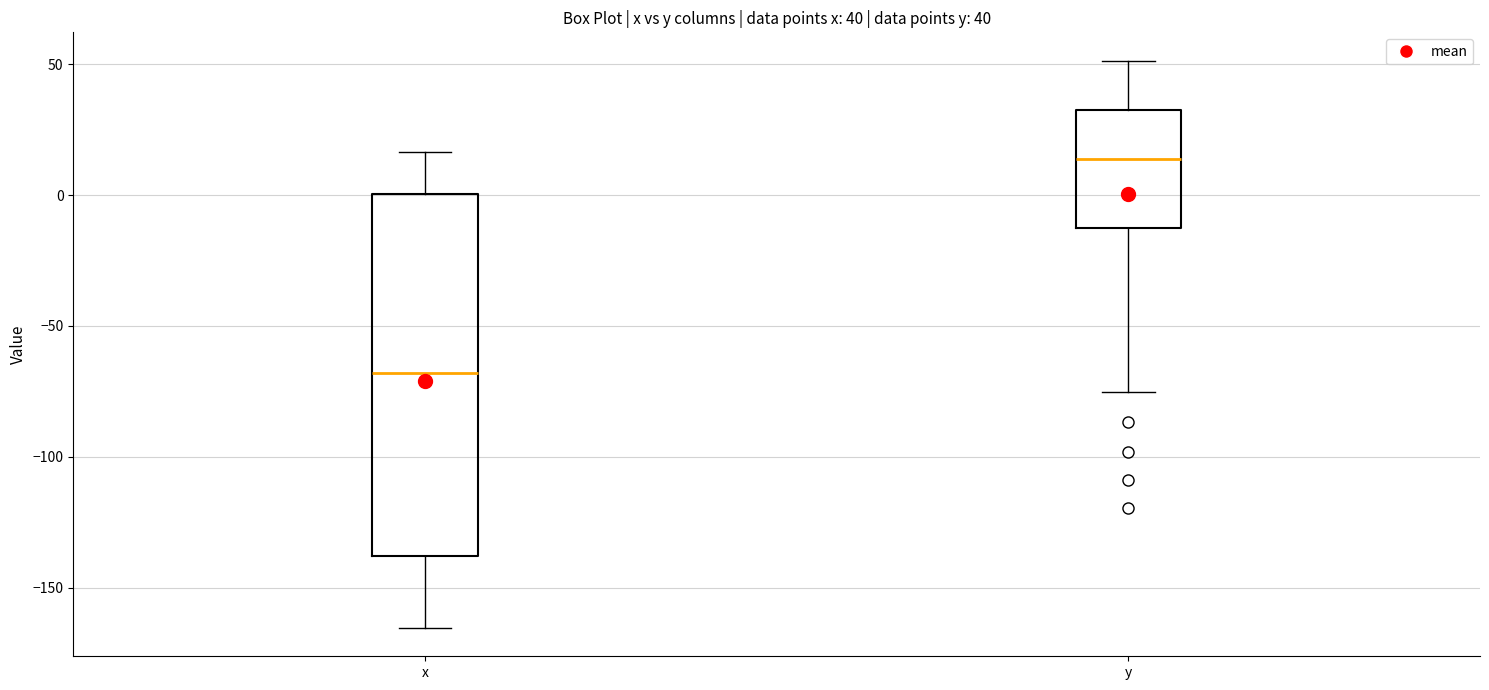

Which box has the highest median line?

y